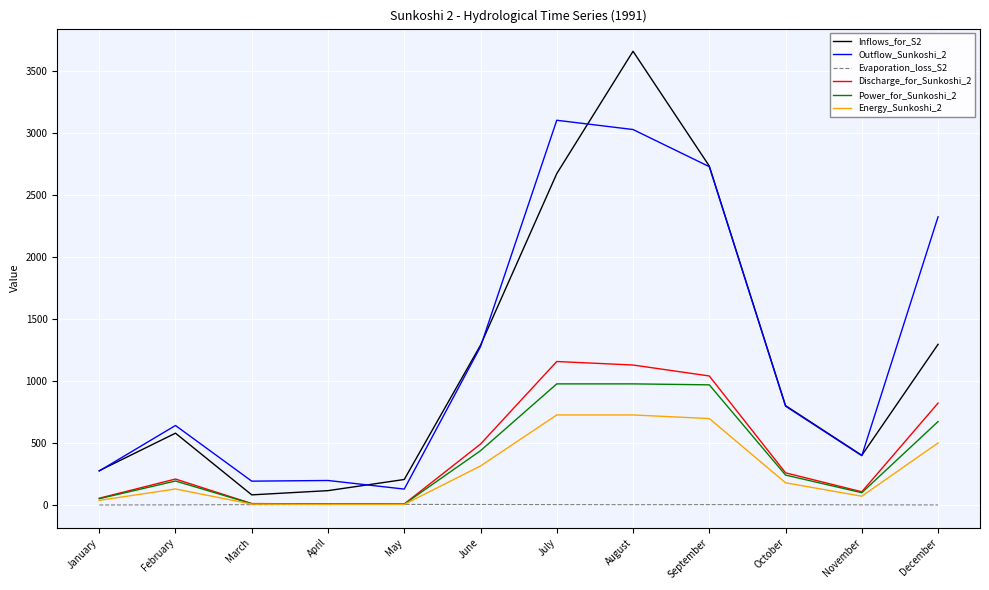

How many values in the Outflow_Sunkoshi_2 series exceed 798?

6